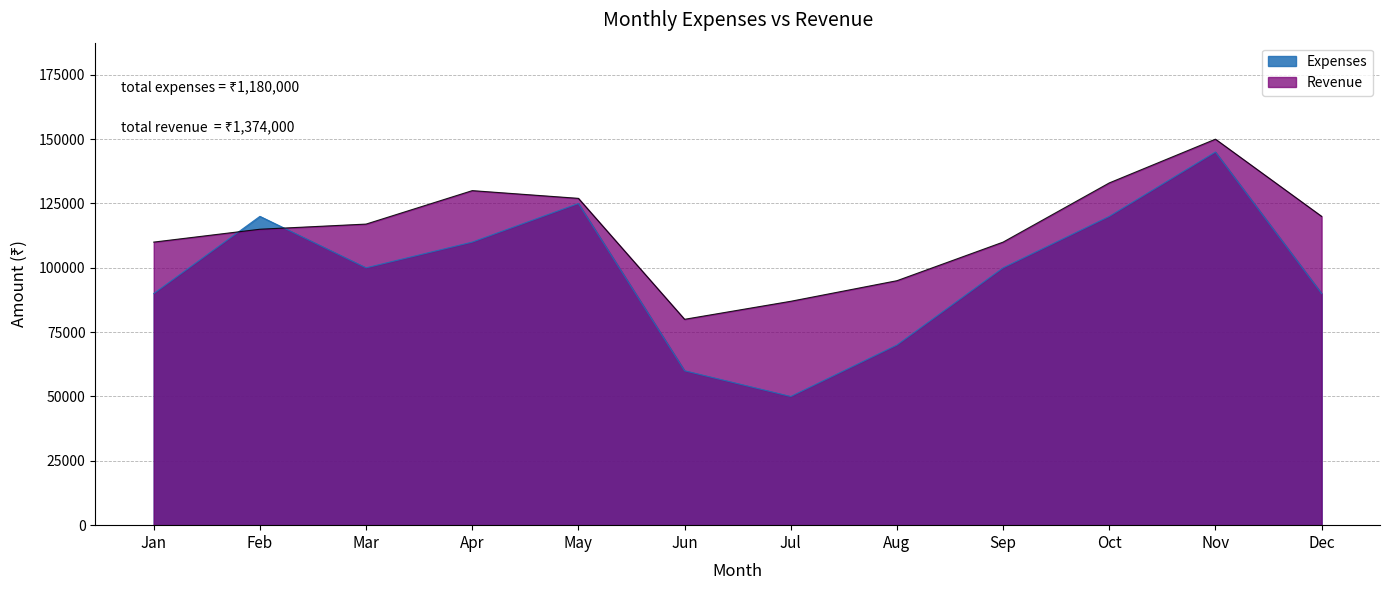

At which category is the sum across all series the highest?

Nov